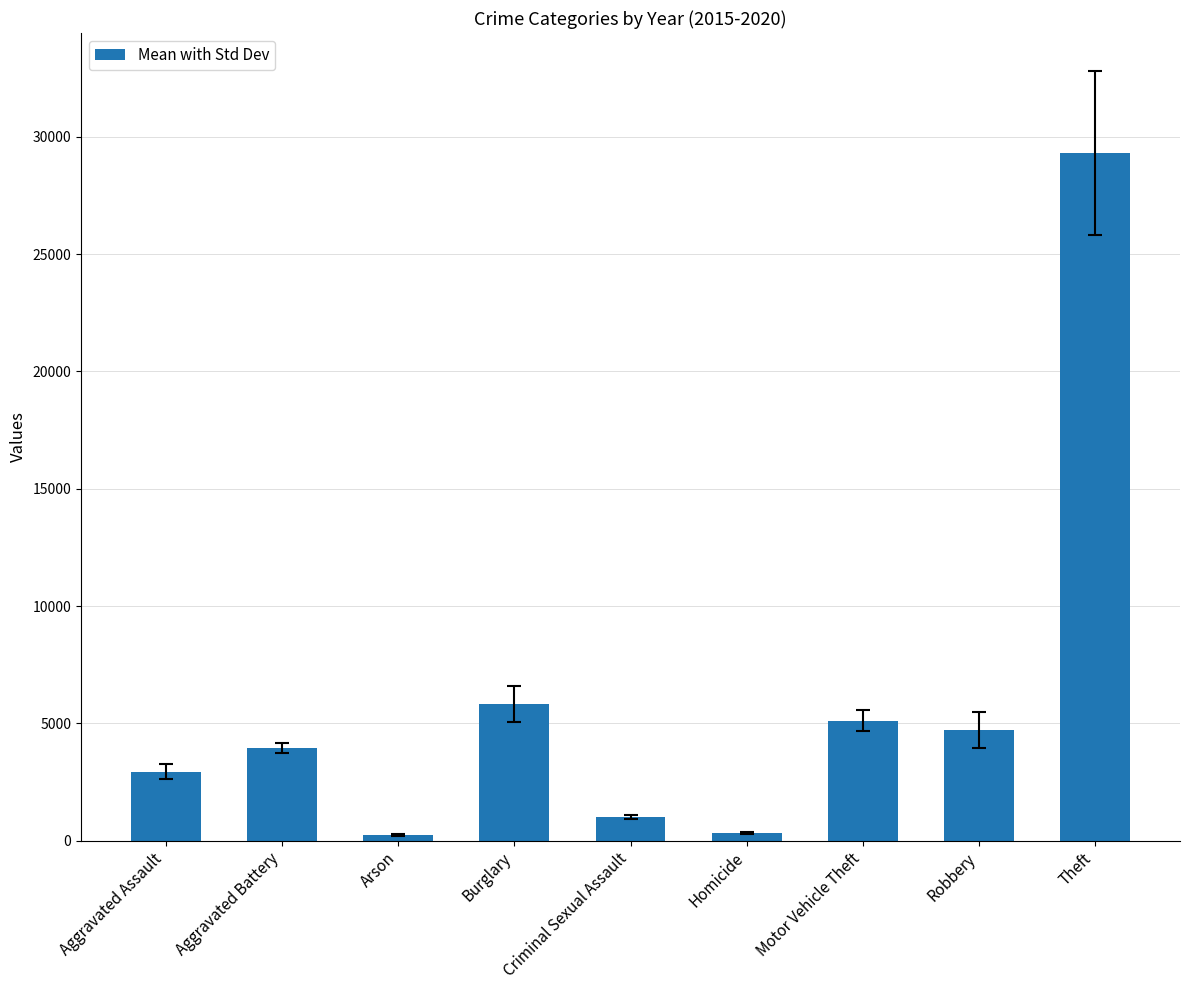

Which label corresponds to the largest value in the chart?

Theft